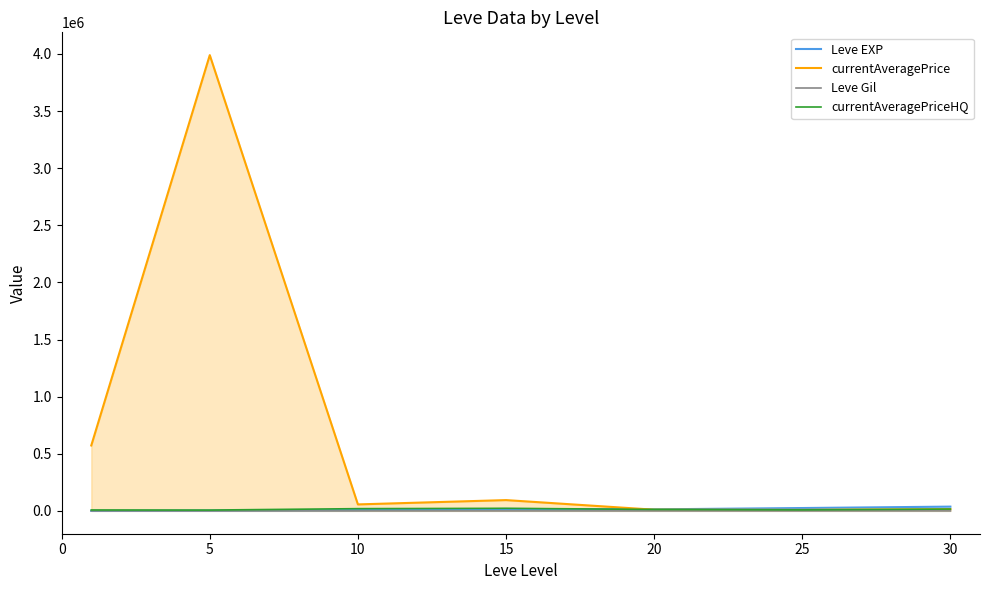

True or false: Leve EXP and Leve Gil cross at least once.

False